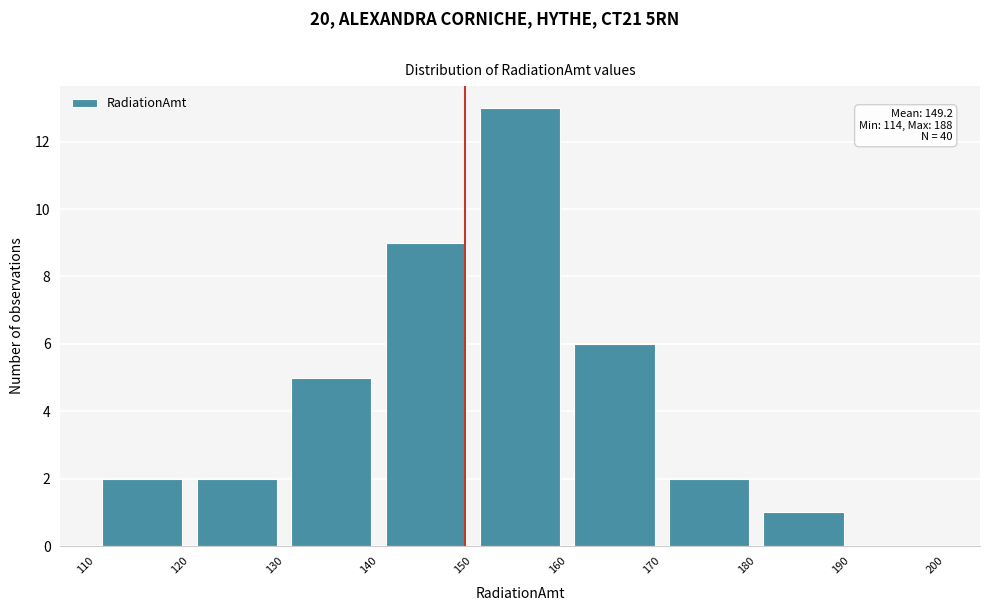

Over which range of the x-axis is the bar tallest?

150 to 160